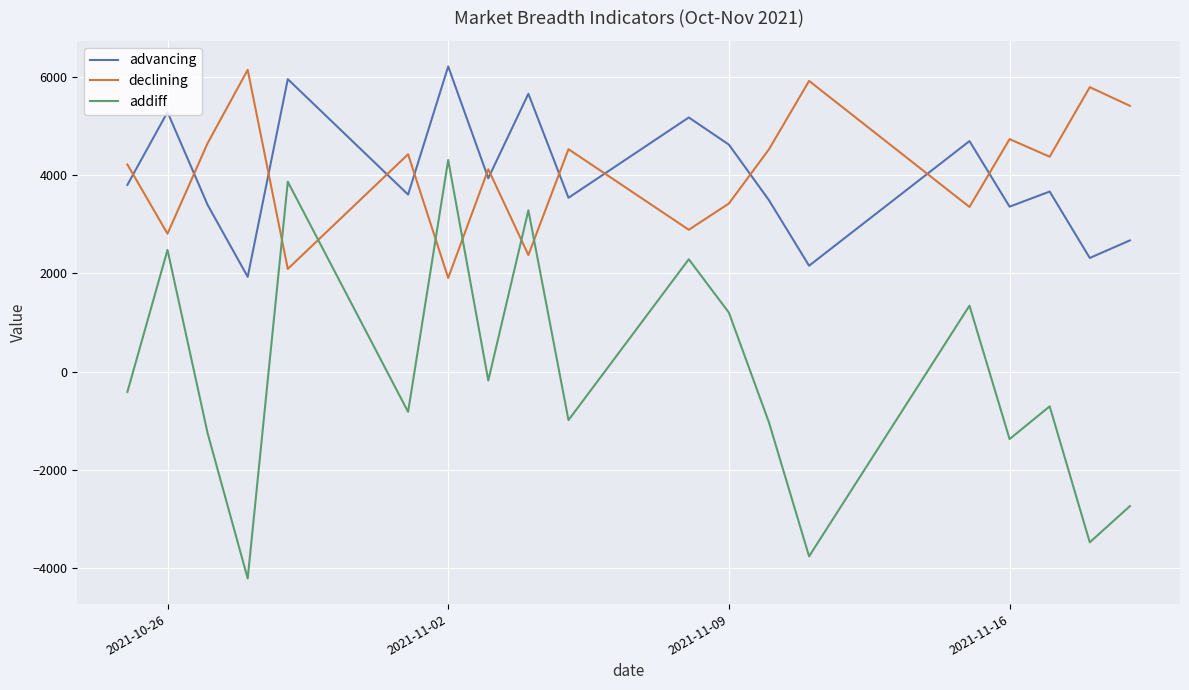

What is the smallest value displayed?

-4213